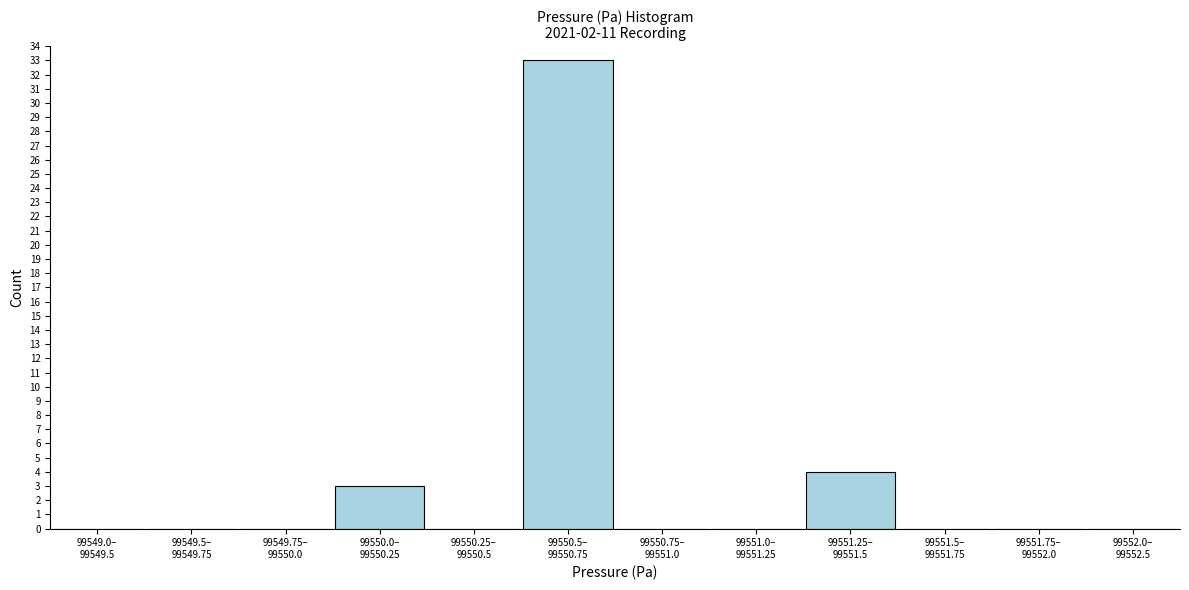

What is the maximum value shown in the chart?

33